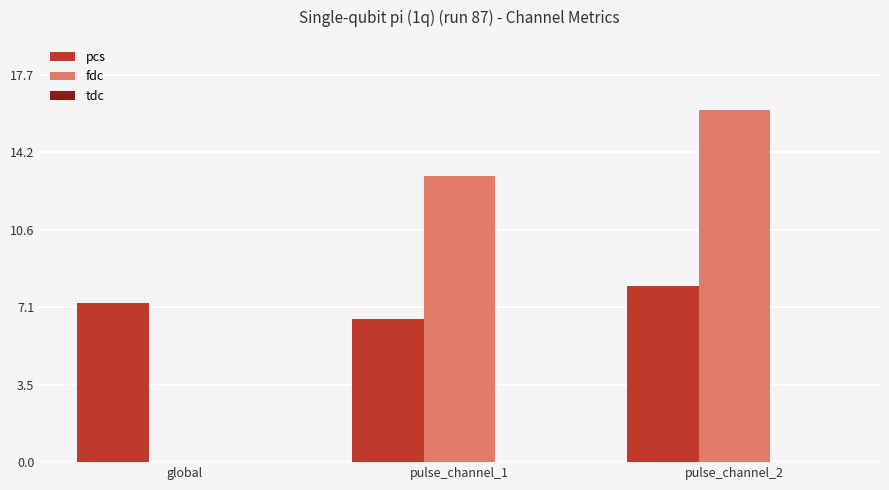

At which label is pcs closest to 7?

global